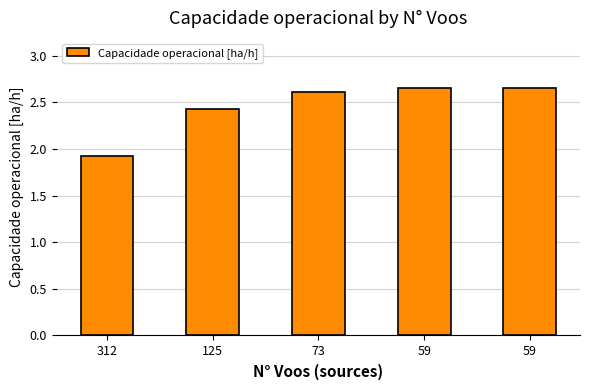

Rank the categories by value from lowest to highest.

312, 125, 73, 59, 59